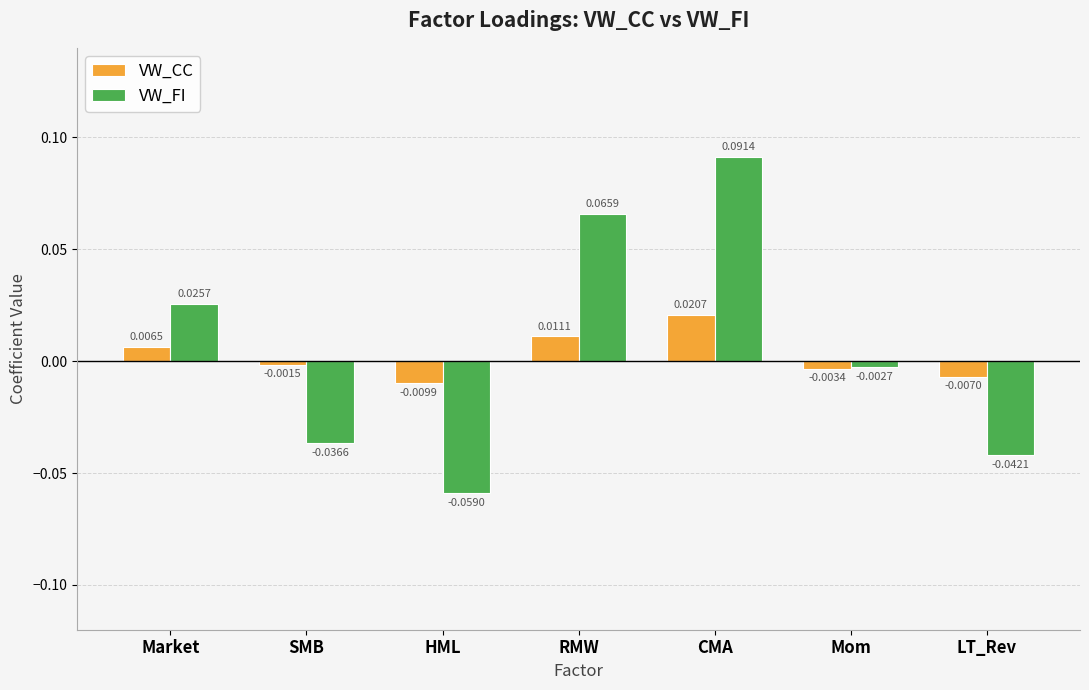

Where is VW_FI nearest to the value 0?

Mom